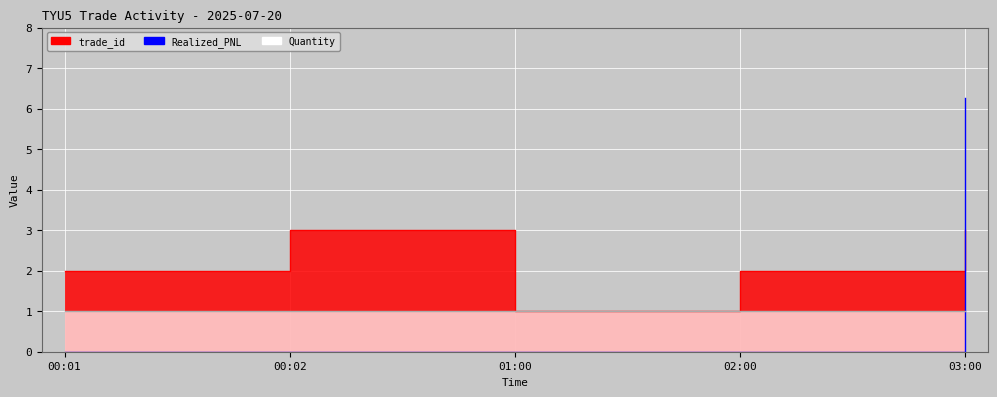

What is the difference between the highest and lowest values at 00:02?

3.0